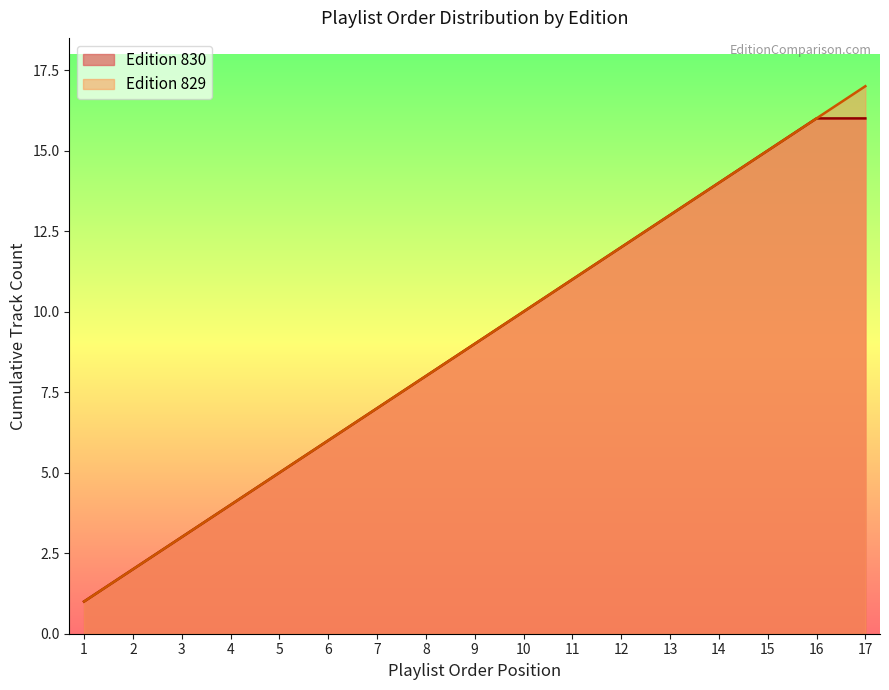

How many values exceed 9?

8